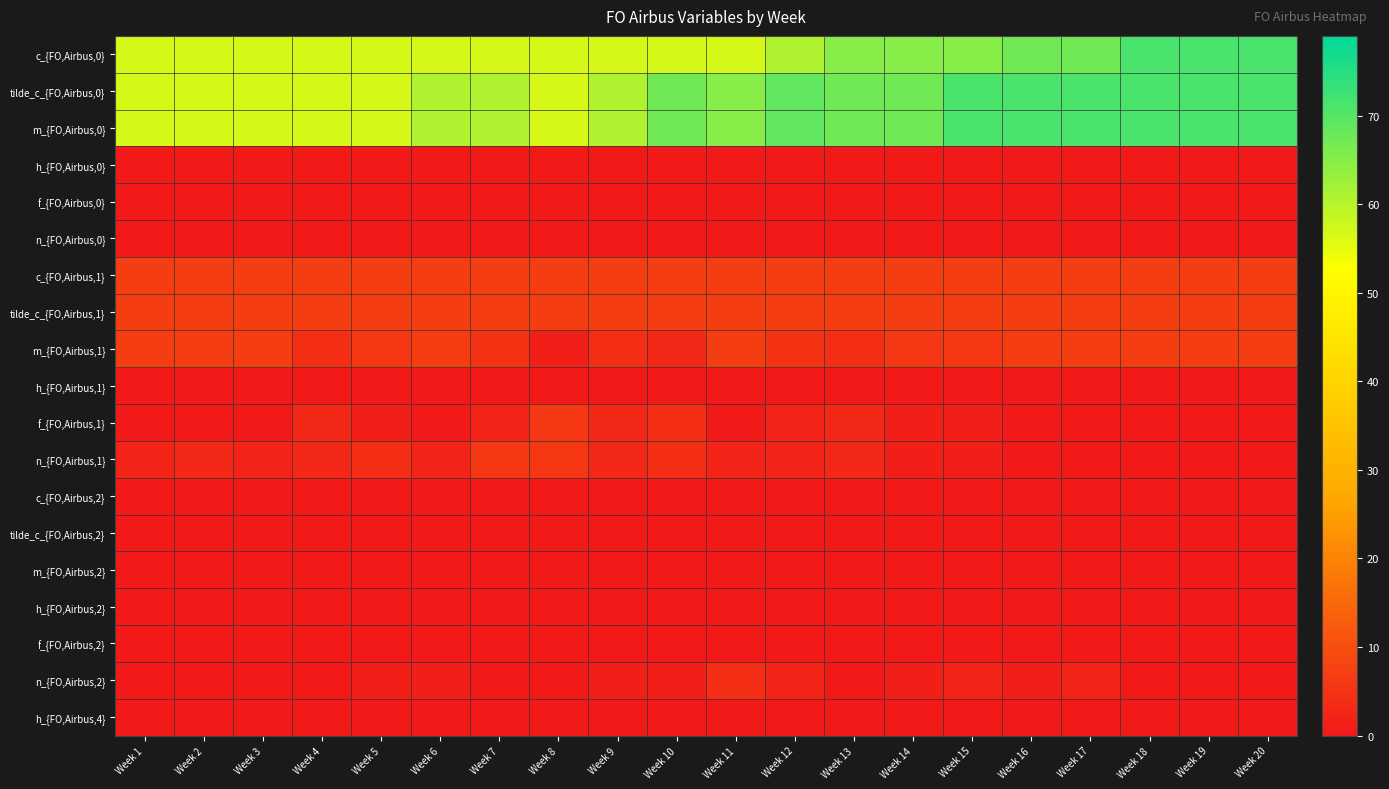

Which series changed the most between Week 10 and Week 16?

c_{FO,Airbus,0}